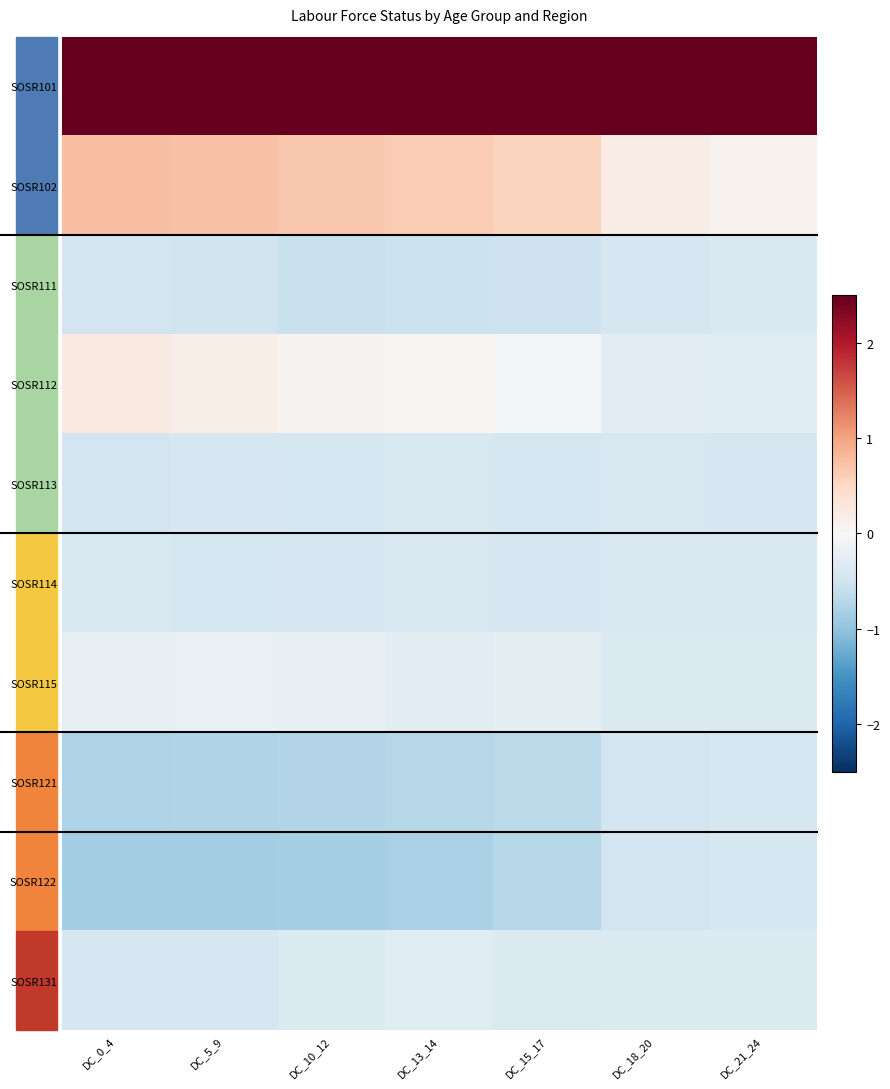

At which category is the sum across all series the highest?

DC_0_4